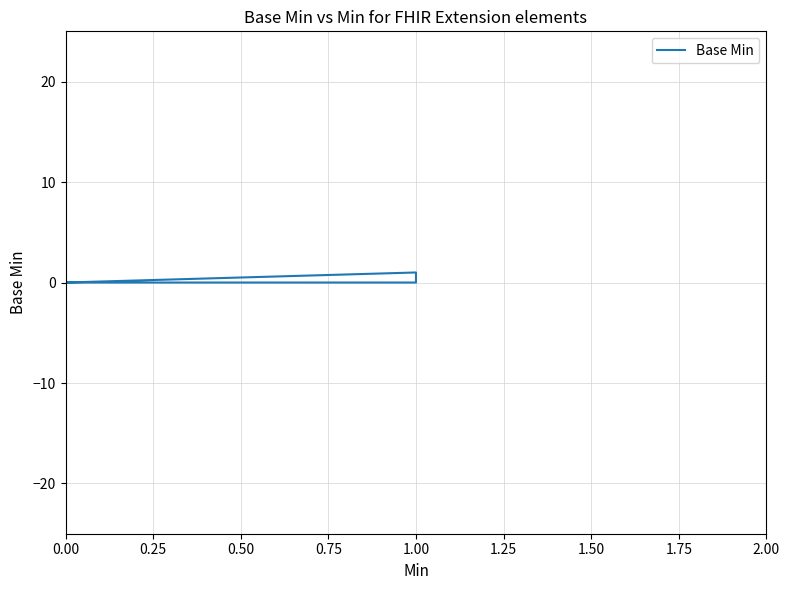

Count the values in the range 0 to 1.

6